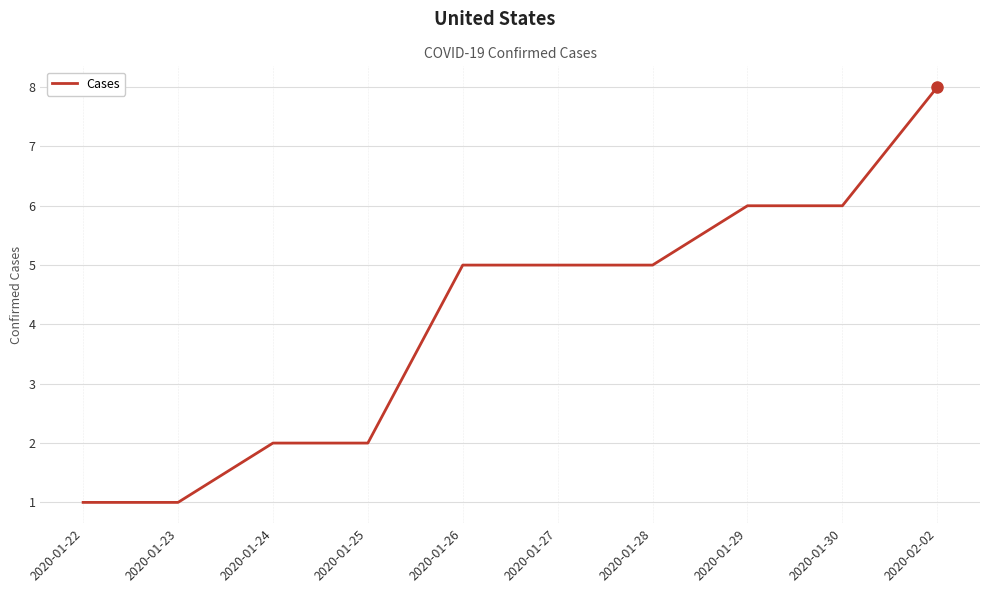

How many lines are shown in the chart?

1